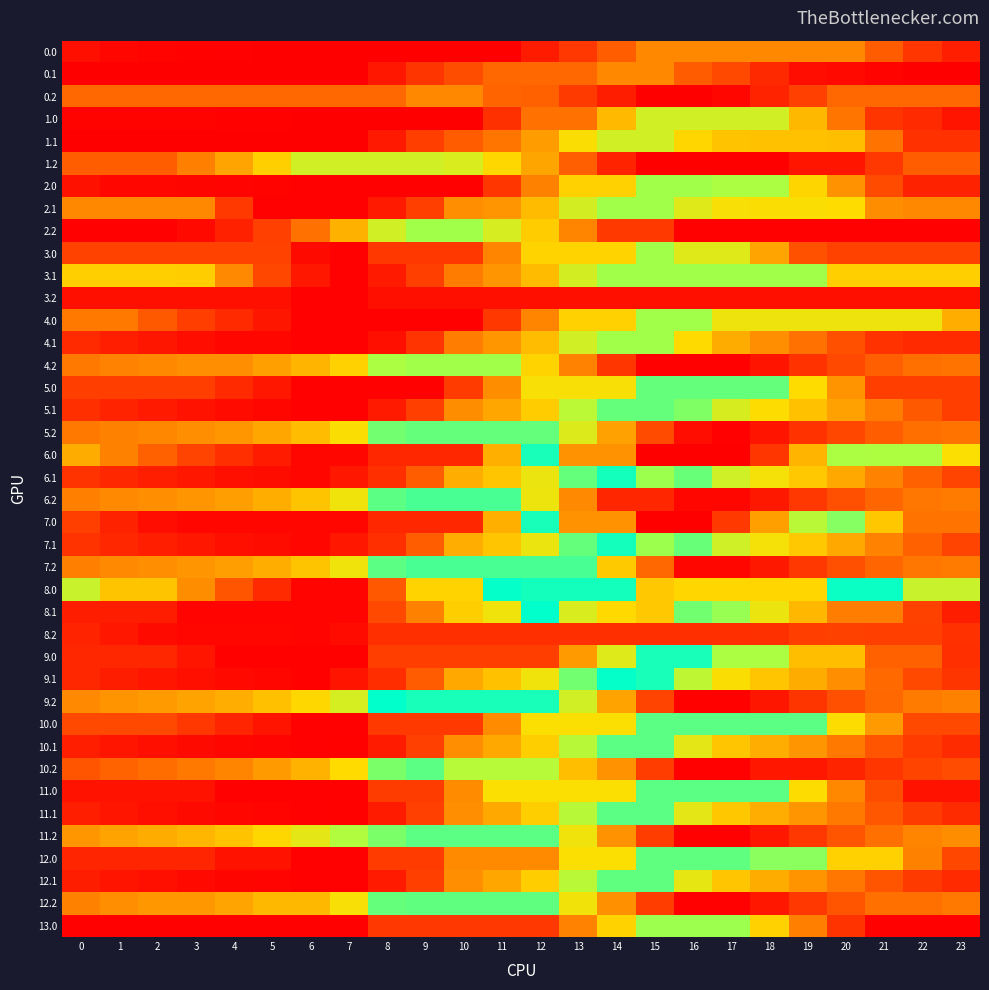

What is the spread (max minus min) of values at 7?

1080.5